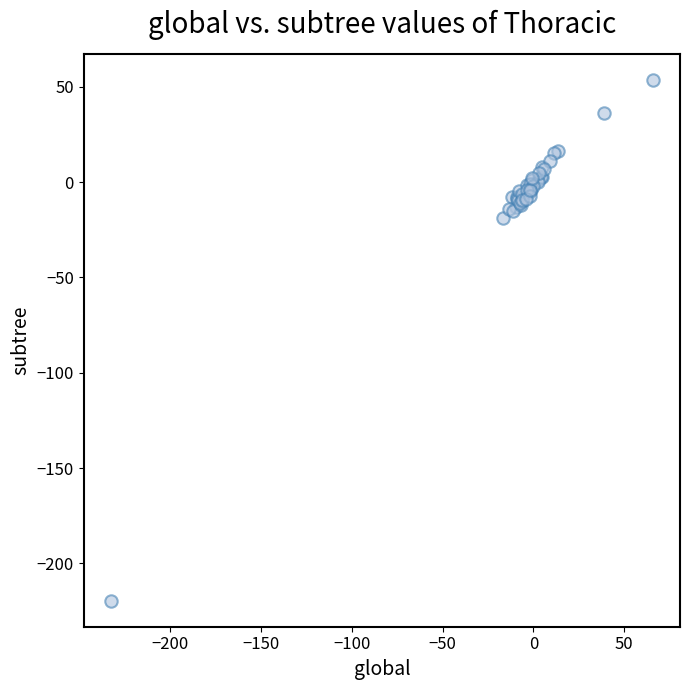

What Y value in the scatter plot is closest to -83?

-18.9